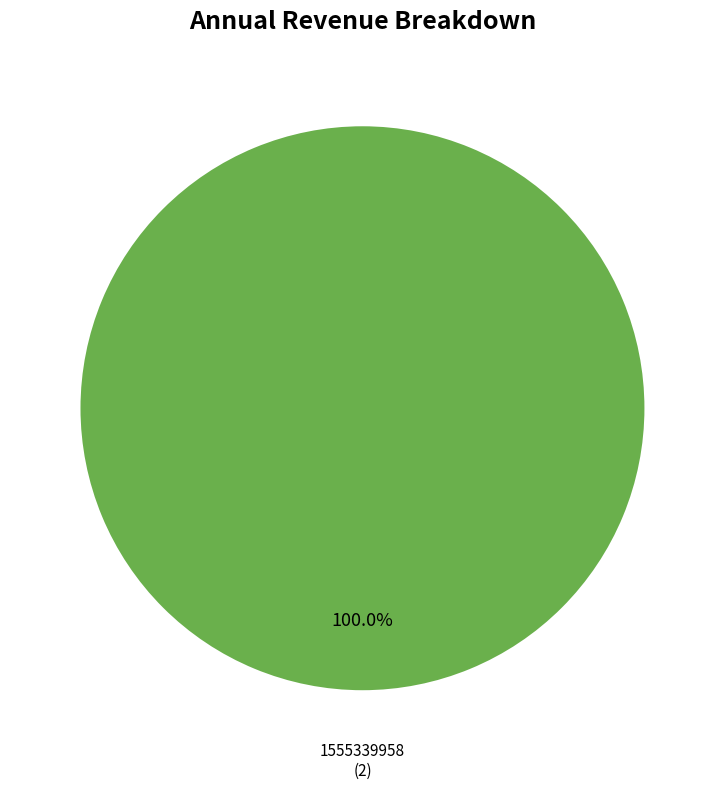

How many segments does this pie chart have?

1